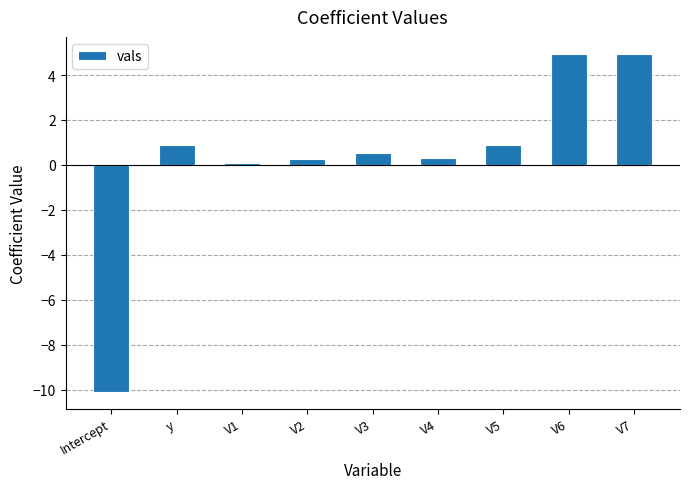

What is the minimum value shown in the chart?

-10.1